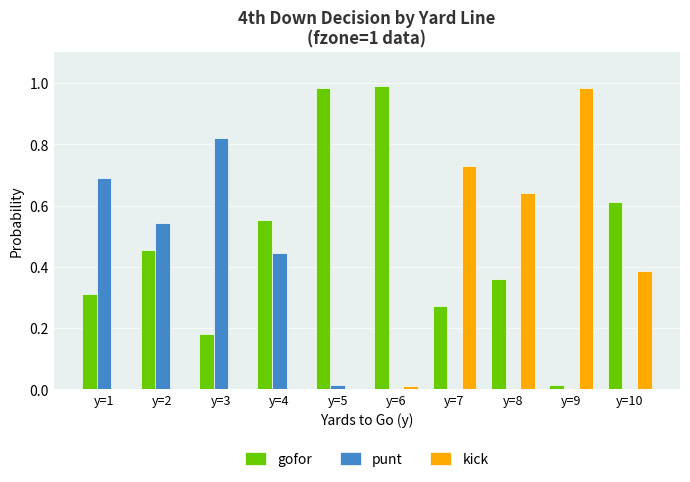

Is the value of punt at y=6 greater than the value of gofor at y=7?

No